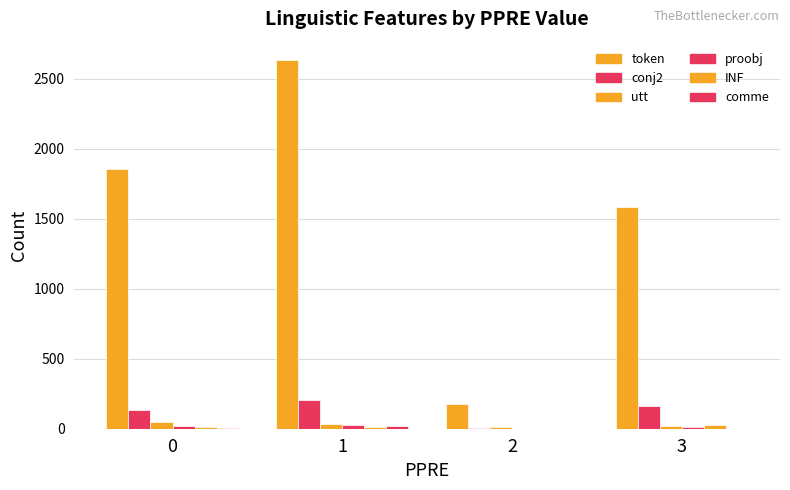

What is the sum of all token values?

6249